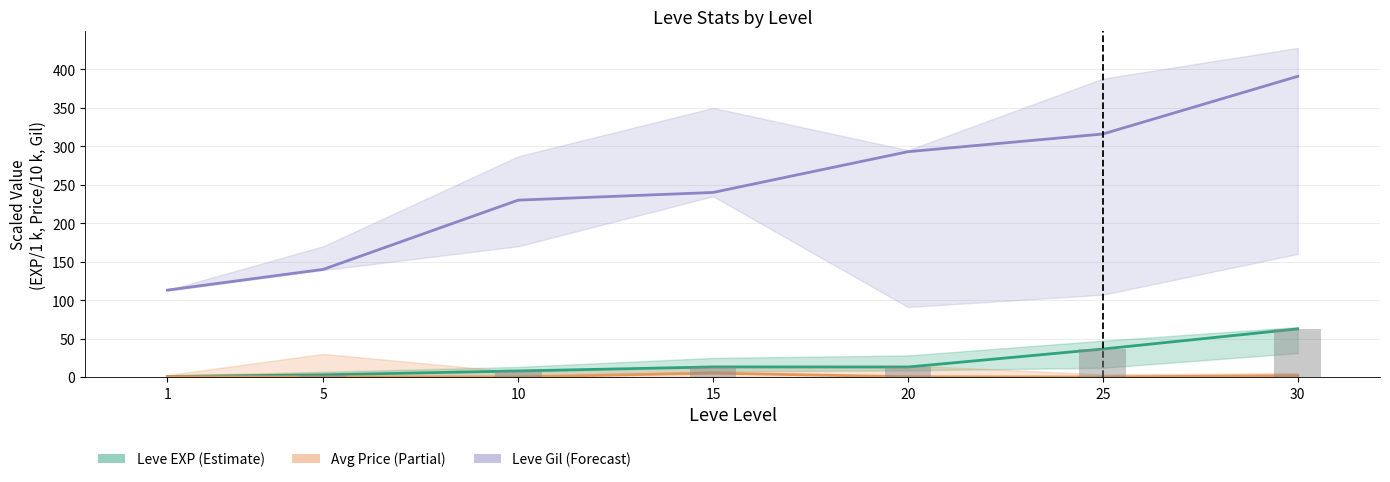

Reading left to right, transcribe all the data shown in this chart.

Leve EXP mid: 1=0.6	5=2.8	10=7.9	15=13.0	20=13.0	25=36.4	30=62.6
Avg Price mid: 1=0.4	5=0.1	10=0.1	15=5.0	20=0.3	25=0.1	30=1.8
Leve Gil mid: 1=113.0	5=140.0	10=230.0	15=240.0	20=293.0	25=316.0	30=391.0
Leve EXP (bar): 1=0.6	5=2.8	10=7.9	15=13.0	20=13.0	25=36.4	30=62.6